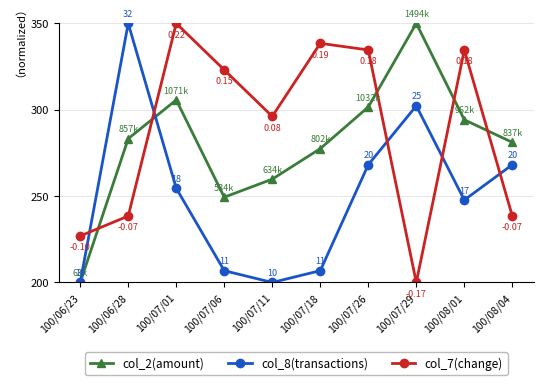

Where is the first local minimum for col_8(transactions)?

100/07/11